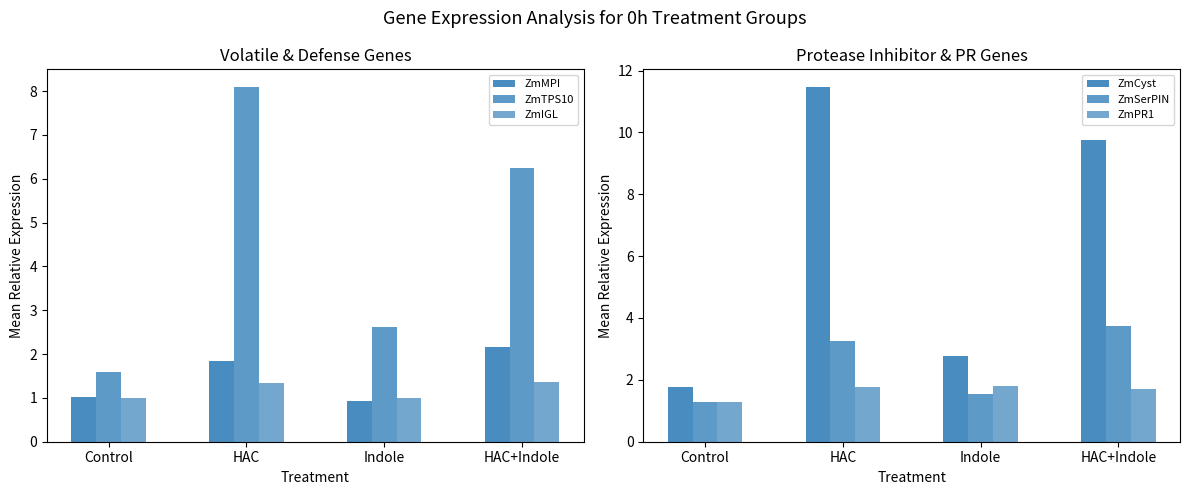

What is the difference between the maximum and minimum values in the ZmTPS10 series?

6.5